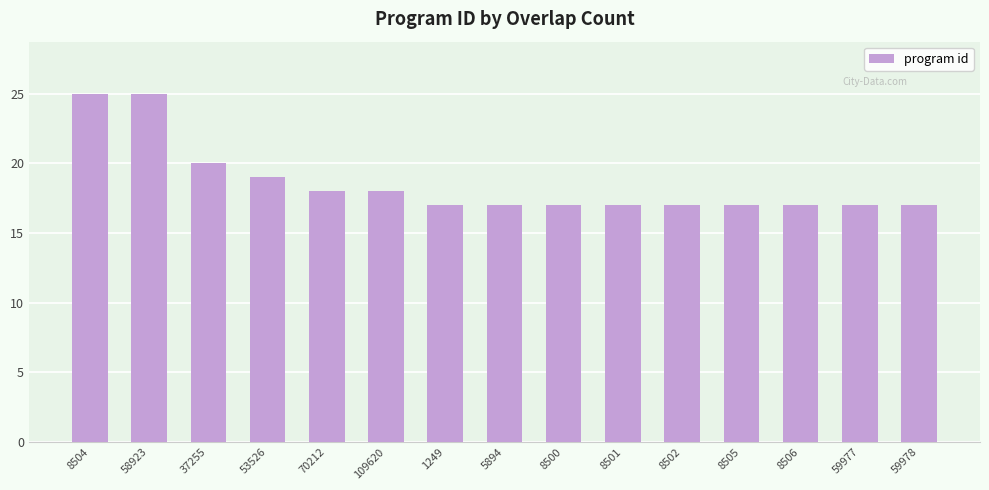

Is it true that the value at 8501 is 17?

True